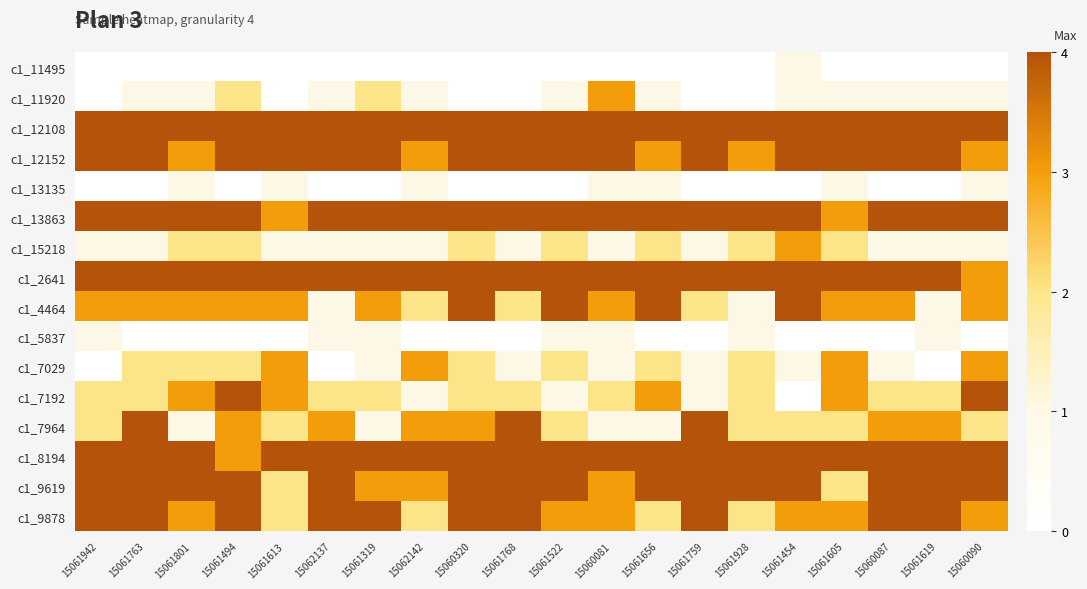

How many series are shown in this chart?

16